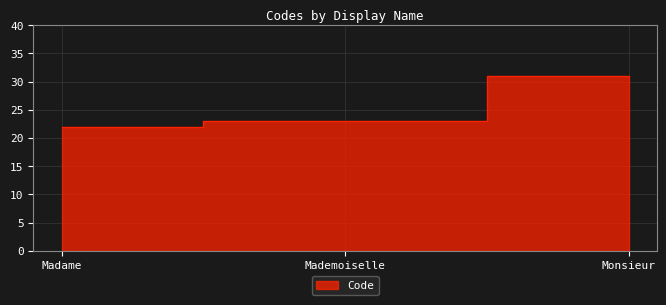

What is the minimum value shown in the chart?

22